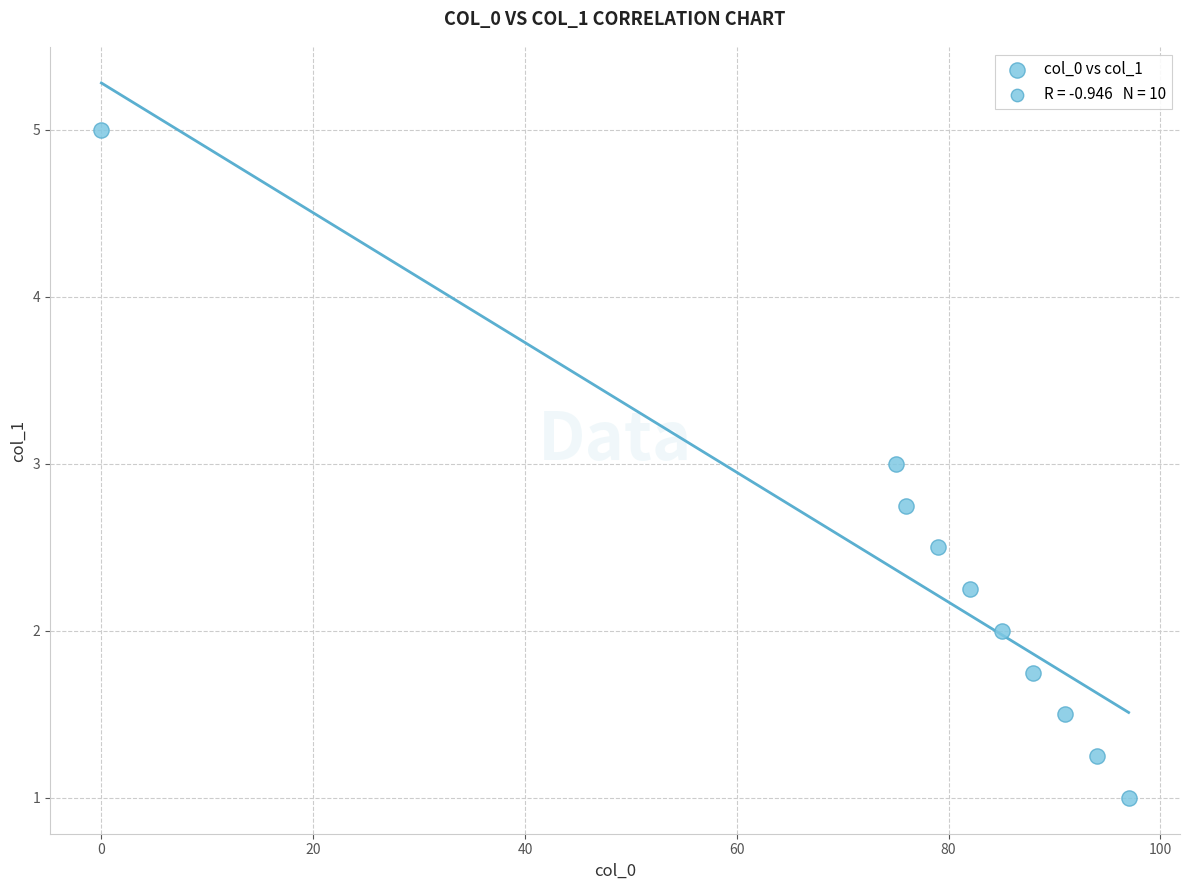

What is the average Y value?

2.3